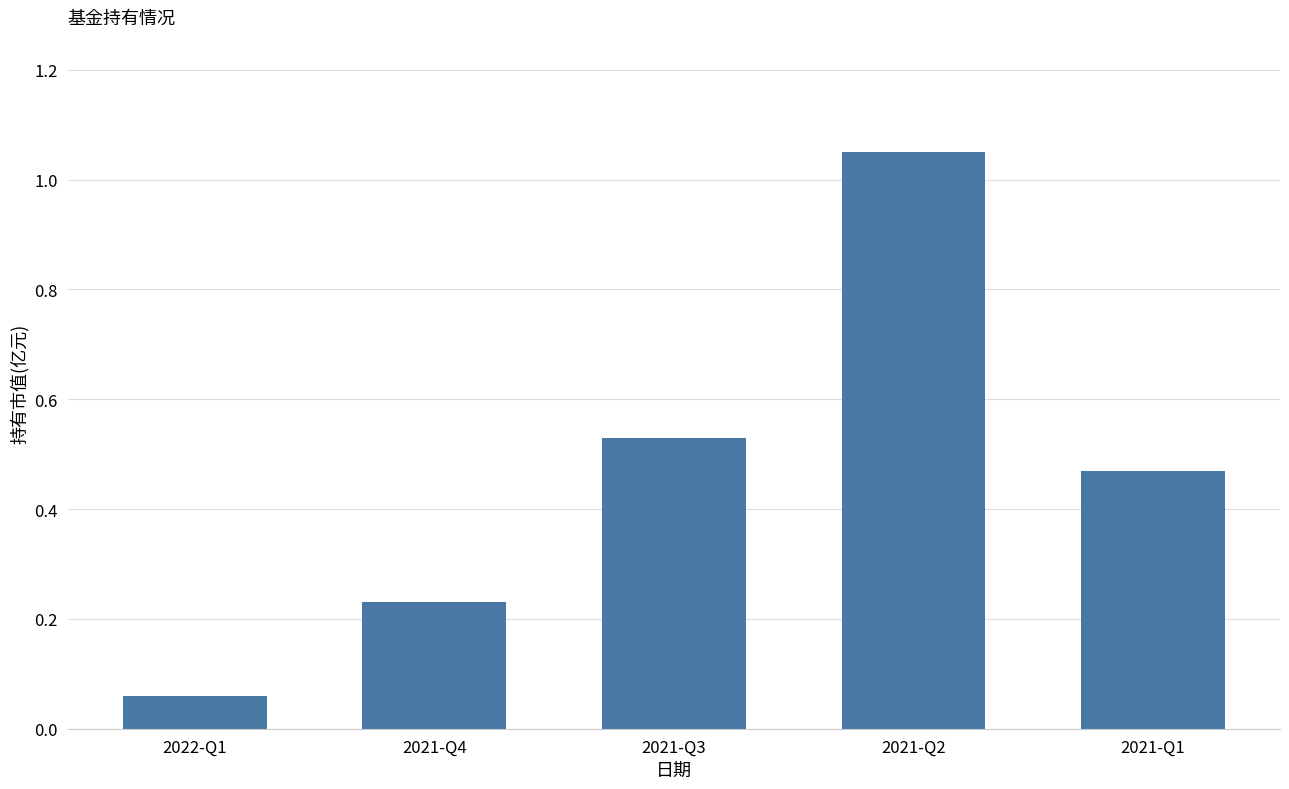

At which category does the chart reach its minimum across all series?

2022-Q1